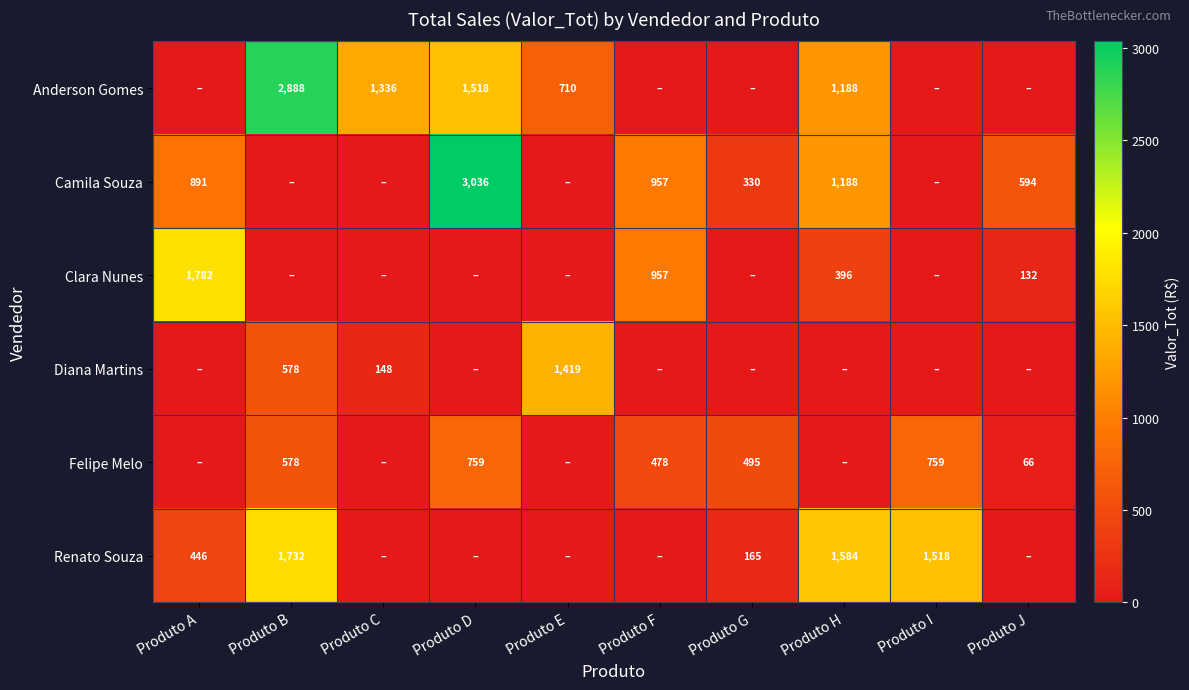

Is the value of Anderson Gomes at Produto B greater than the value of Diana Martins at Produto E?

Yes